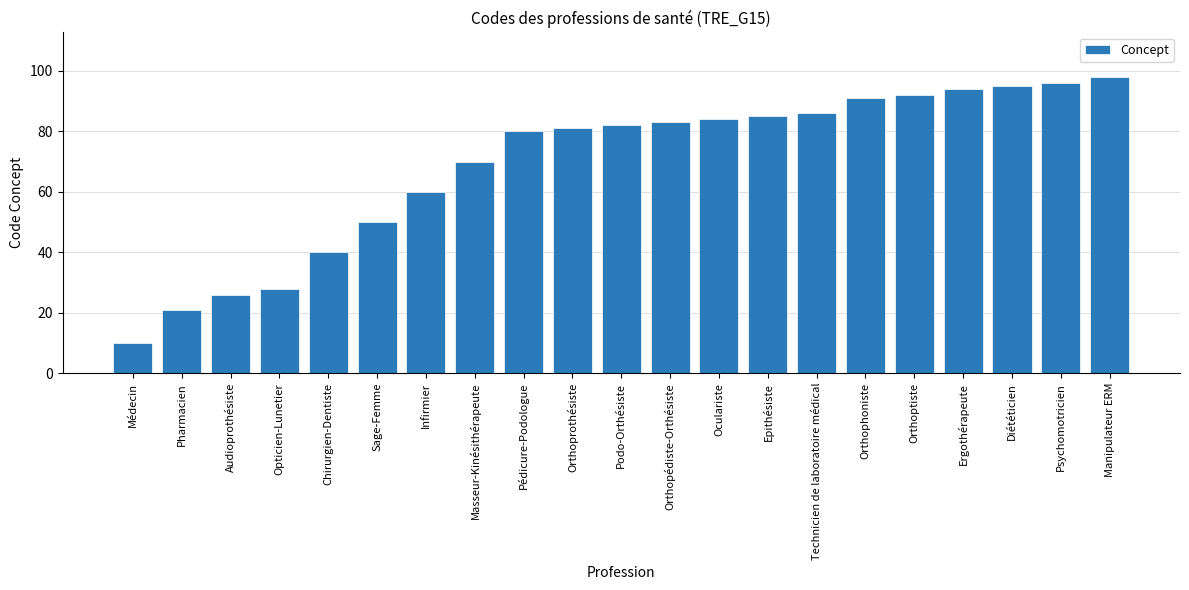

Which label corresponds to the largest value in the chart?

Manipulateur ERM